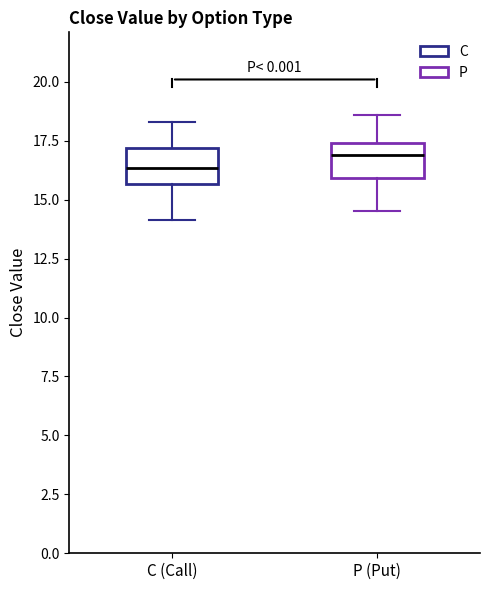

Reading left to right, read every box against the y-axis: the position of its median line, the range the box covers, and the ends of its whiskers. The values are not printed on the chart, so give them approximately, as read against the axis.

C (Call): median 16.5, box 15.5 to 17.0, whiskers 14.0 to 18.5
P (Put): median 17.0, box 16.0 to 17.5, whiskers 14.5 to 18.5